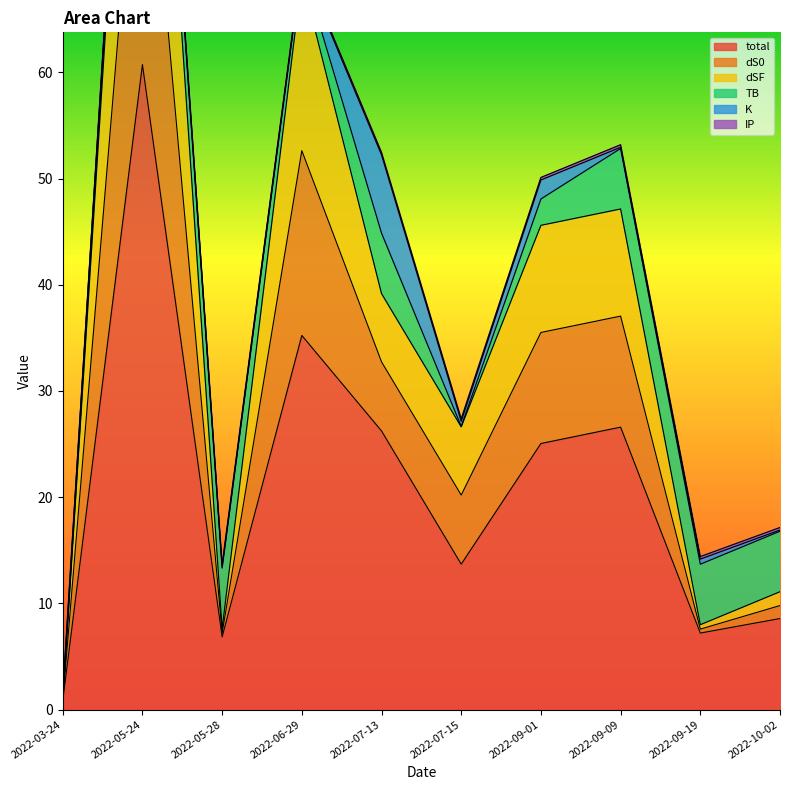

Is the value of dSF at 2022-07-13 greater than the value of dS0 at 2022-09-01?

No